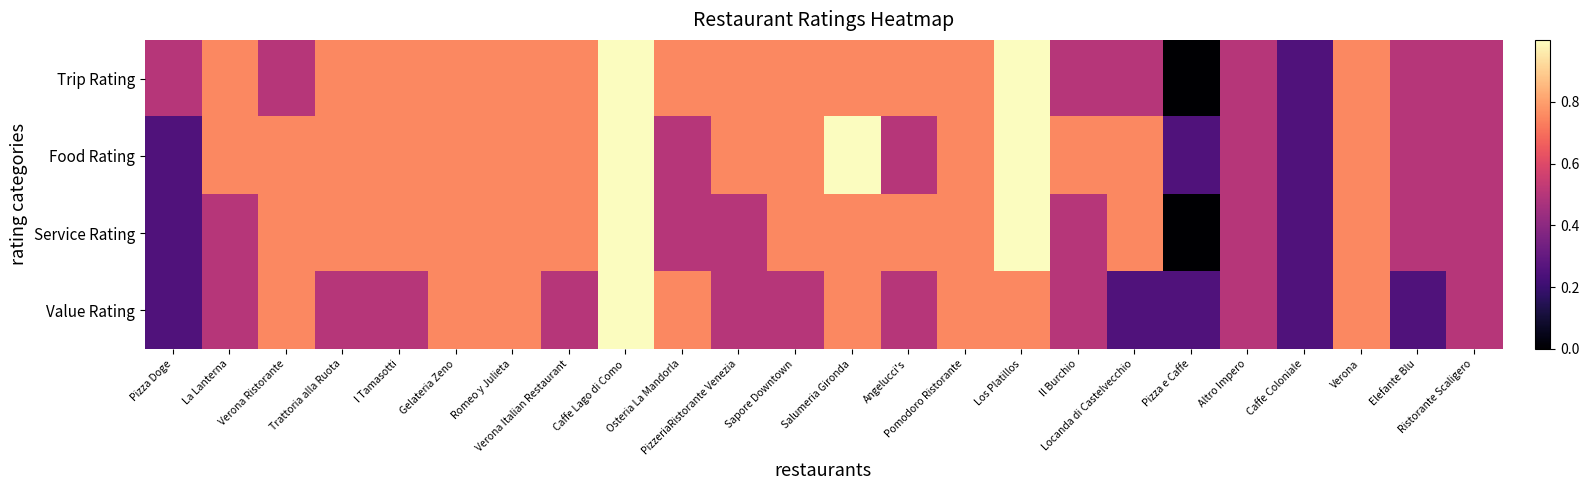

Reading left to right, extract all data points from this chart.

Trip Rating: Pizza Doge=0.5	La Lanterna=0.8	Verona Ristorante=0.5	Trattoria alla Ruota=0.8	I Tamasotti=0.8	Gelateria Zeno=0.8	Romeo y Julieta=0.8	Verona Italian Restaurant=0.8	Caffe Lago di Como=1.0	Osteria La Mandorla=0.8	PizzeriaRistorante Venezia=0.8	Sapore Downtown=0.8	Salumeria Gironda=0.8	Angelucci's=0.8	Pomodoro Ristorante=0.8	Los Platillos=1.0	Il Burchio=0.5	Locanda di Castelvecchio=0.5	Pizza e Caffe=0.0	Altro Impero=0.5	Caffe Coloniale=0.2	Verona=0.8	Elefante Blu=0.5	Ristorante Scaligero=0.5
Food Rating: Pizza Doge=0.2	La Lanterna=0.8	Verona Ristorante=0.8	Trattoria alla Ruota=0.8	I Tamasotti=0.8	Gelateria Zeno=0.8	Romeo y Julieta=0.8	Verona Italian Restaurant=0.8	Caffe Lago di Como=1.0	Osteria La Mandorla=0.5	PizzeriaRistorante Venezia=0.8	Sapore Downtown=0.8	Salumeria Gironda=1.0	Angelucci's=0.5	Pomodoro Ristorante=0.8	Los Platillos=1.0	Il Burchio=0.8	Locanda di Castelvecchio=0.8	Pizza e Caffe=0.2	Altro Impero=0.5	Caffe Coloniale=0.2	Verona=0.8	Elefante Blu=0.5	Ristorante Scaligero=0.5
Service Rating: Pizza Doge=0.2	La Lanterna=0.5	Verona Ristorante=0.8	Trattoria alla Ruota=0.8	I Tamasotti=0.8	Gelateria Zeno=0.8	Romeo y Julieta=0.8	Verona Italian Restaurant=0.8	Caffe Lago di Como=1.0	Osteria La Mandorla=0.5	PizzeriaRistorante Venezia=0.5	Sapore Downtown=0.8	Salumeria Gironda=0.8	Angelucci's=0.8	Pomodoro Ristorante=0.8	Los Platillos=1.0	Il Burchio=0.5	Locanda di Castelvecchio=0.8	Pizza e Caffe=0.0	Altro Impero=0.5	Caffe Coloniale=0.2	Verona=0.8	Elefante Blu=0.5	Ristorante Scaligero=0.5
Value Rating: Pizza Doge=0.2	La Lanterna=0.5	Verona Ristorante=0.8	Trattoria alla Ruota=0.5	I Tamasotti=0.5	Gelateria Zeno=0.8	Romeo y Julieta=0.8	Verona Italian Restaurant=0.5	Caffe Lago di Como=1.0	Osteria La Mandorla=0.8	PizzeriaRistorante Venezia=0.5	Sapore Downtown=0.5	Salumeria Gironda=0.8	Angelucci's=0.5	Pomodoro Ristorante=0.8	Los Platillos=0.8	Il Burchio=0.5	Locanda di Castelvecchio=0.2	Pizza e Caffe=0.2	Altro Impero=0.5	Caffe Coloniale=0.2	Verona=0.8	Elefante Blu=0.2	Ristorante Scaligero=0.5